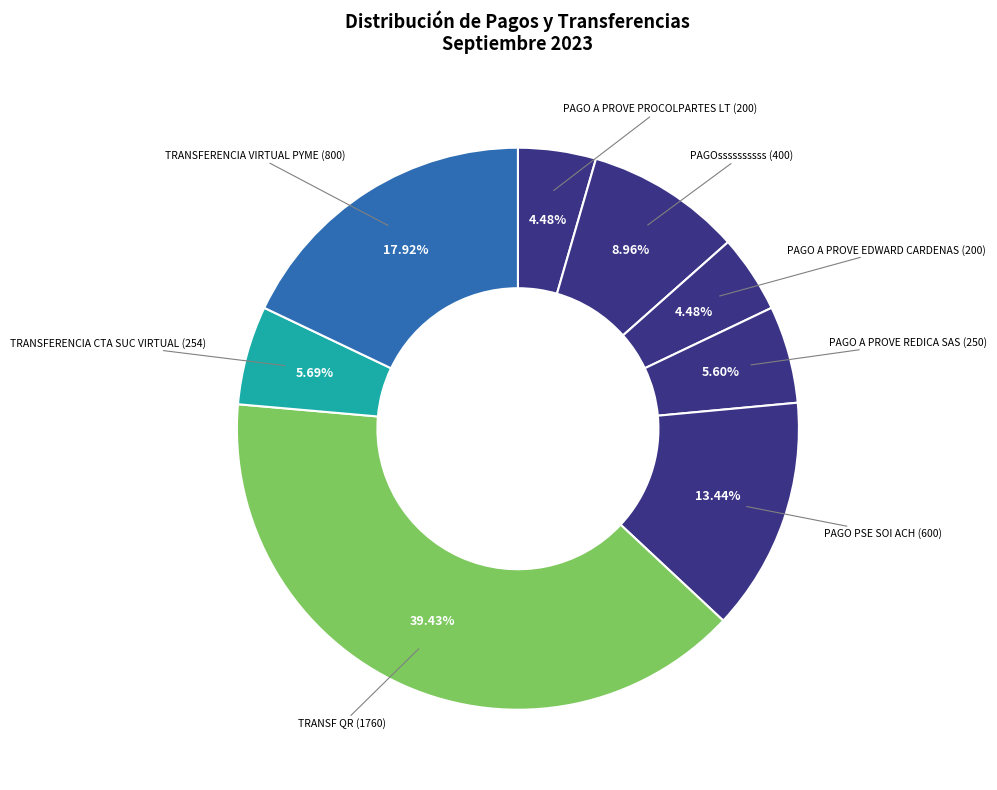

To the nearest percent, what is the difference between the TRANSF QR and PAGO A PROVE REDICA SAS slice percentages?

34%